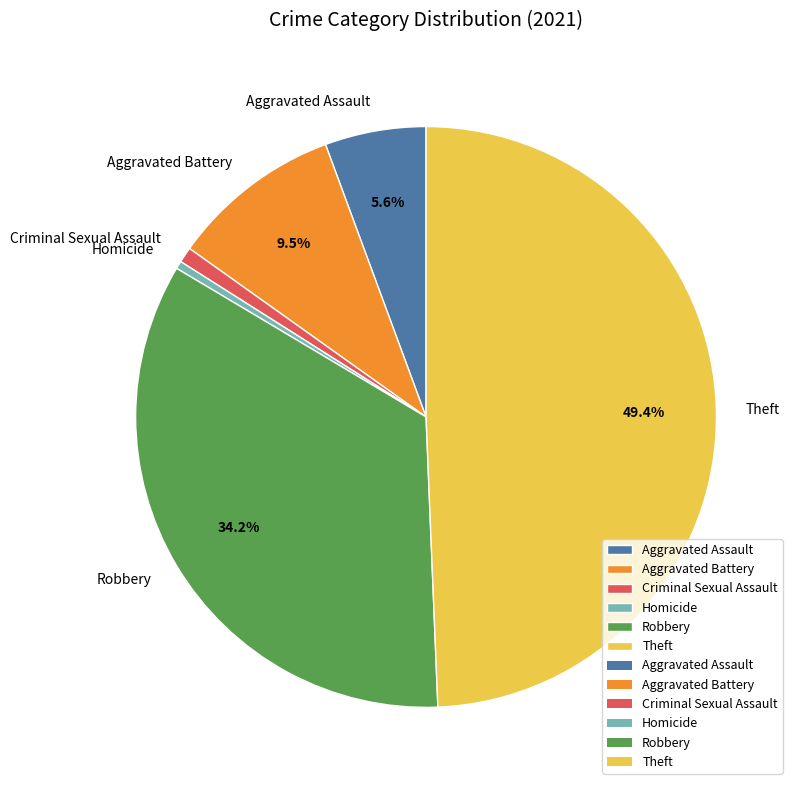

Is Criminal Sexual Assault the majority of the pie?

No